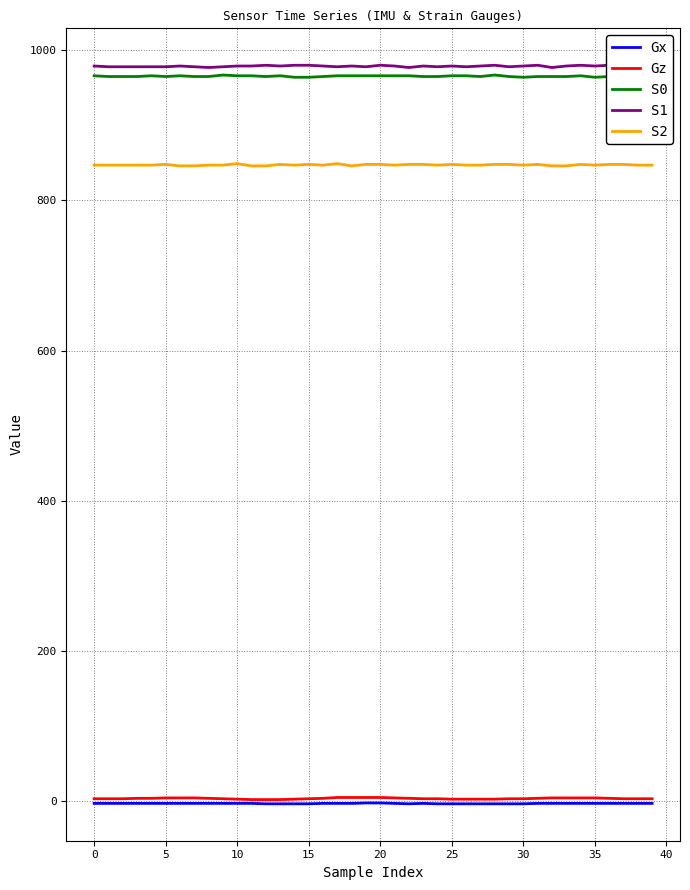

True or false: Gx and S2 cross at least once.

False